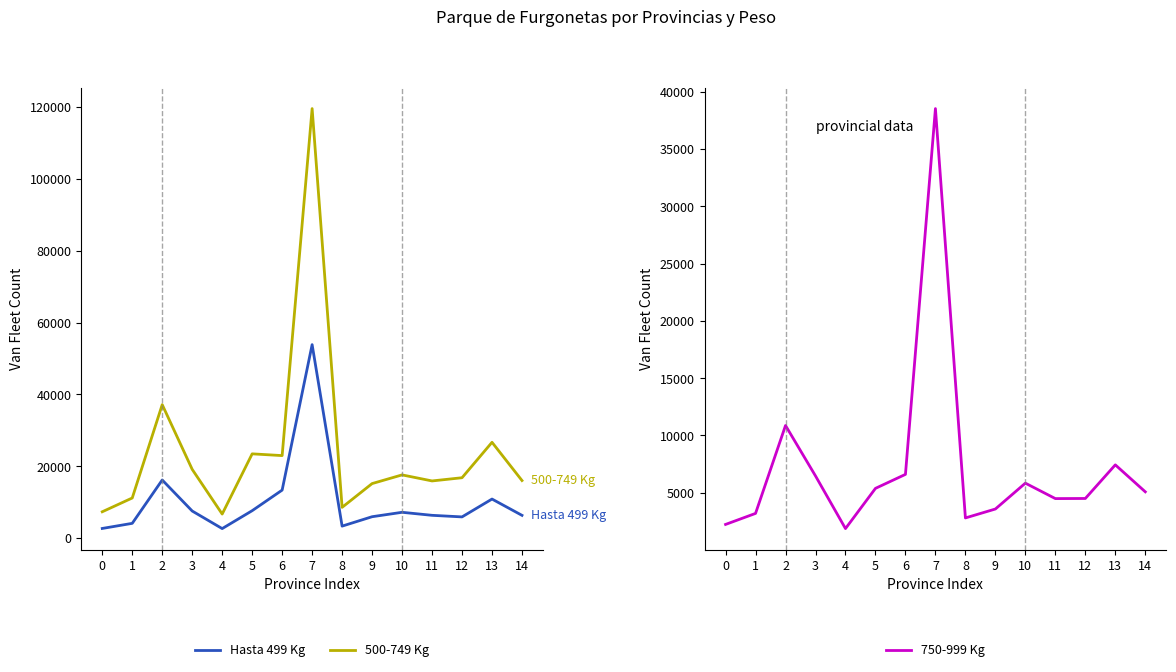

Is it true that 500-749 Kg equals 14457 at 8?

False